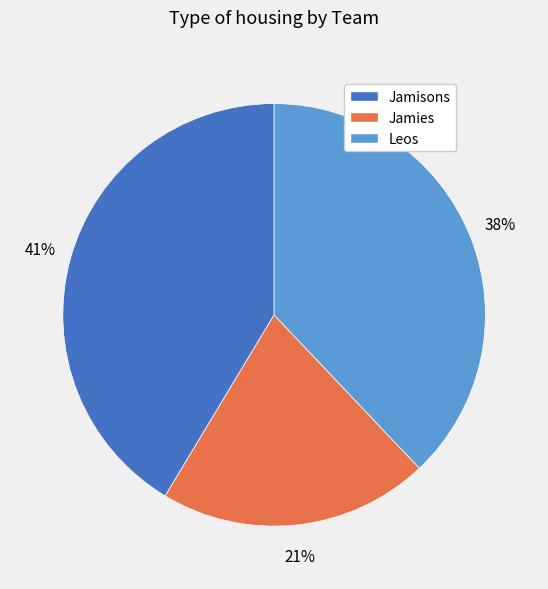

The Jamisons slice represents 56% of the pie. True or false?

False